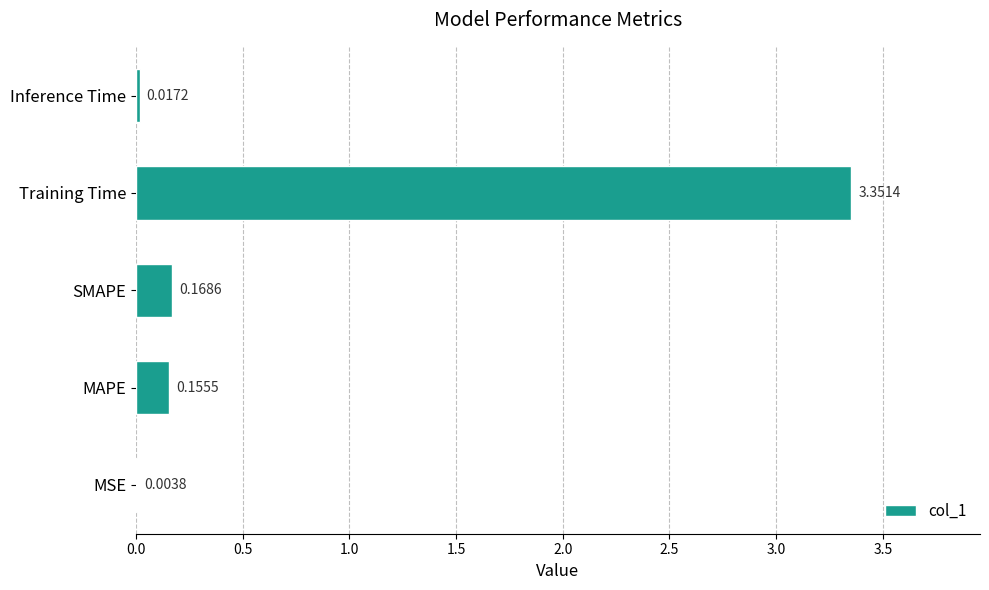

Which has a higher value, SMAPE or Inference Time?

SMAPE